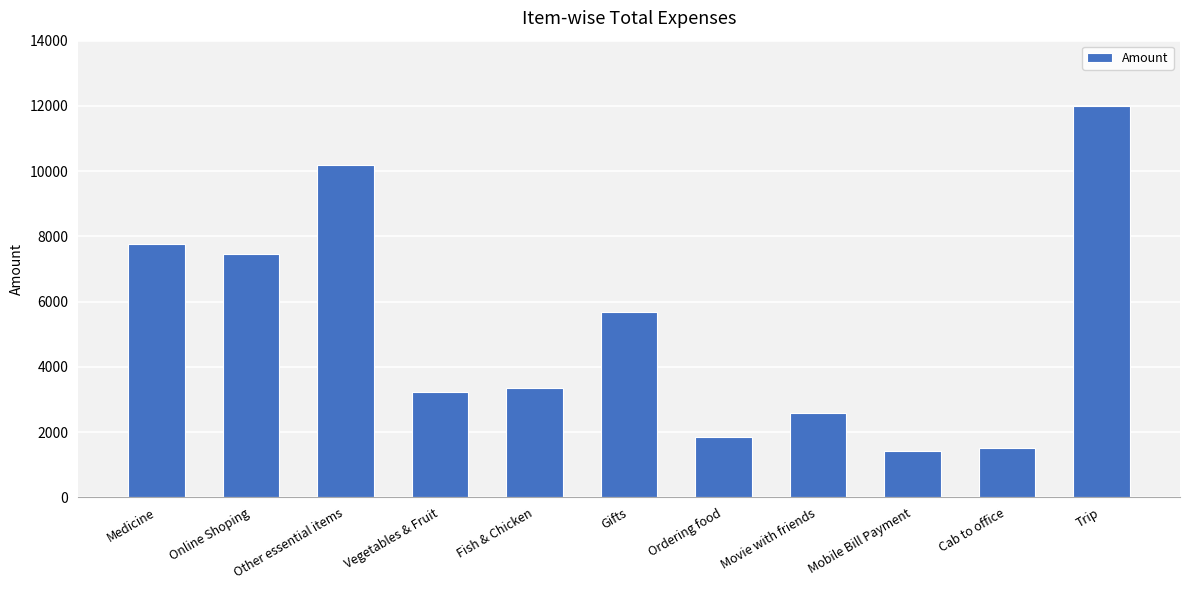

Reading left to right, list all the values displayed in this chart.

7775.0	7464.0	10194.1	3217.0	3342.0	5688.0	1857.0	2586.0	1411.3	1510.9	12000.0